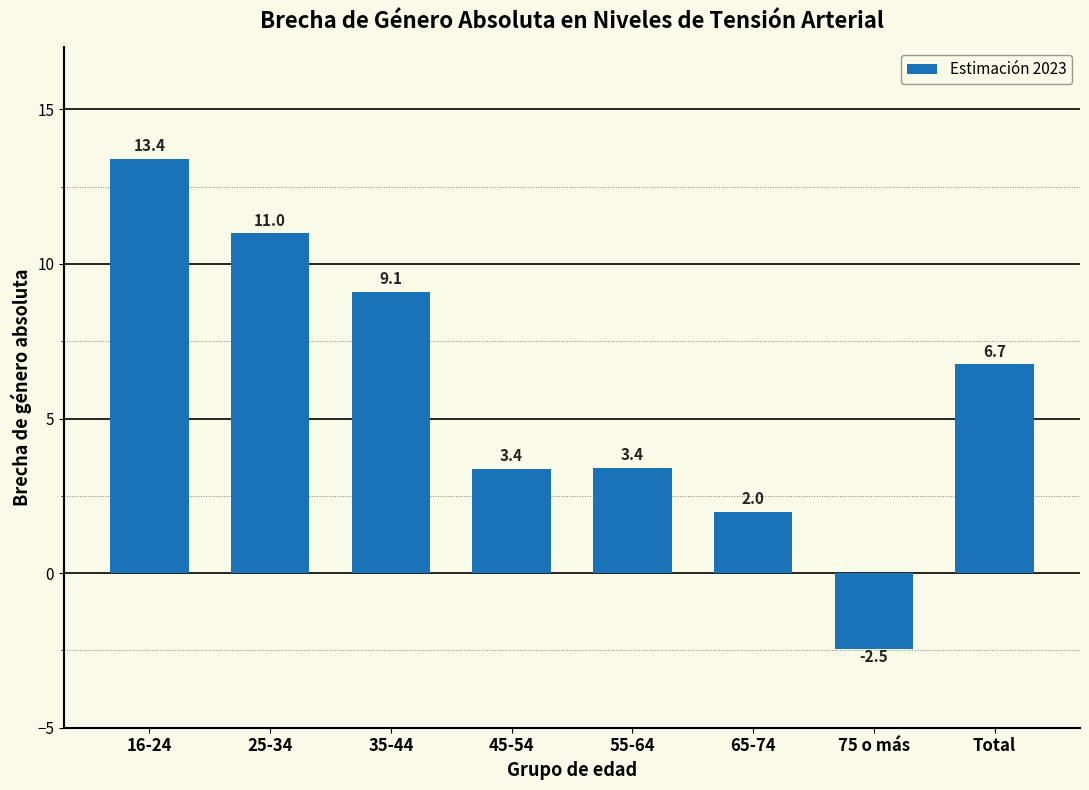

Reading left to right, transcribe all the data shown in this chart.

16-24=13.4	25-34=11.0	35-44=9.1	45-54=3.4	55-64=3.4	65-74=2.0	75 o más=-2.5	Total=6.7